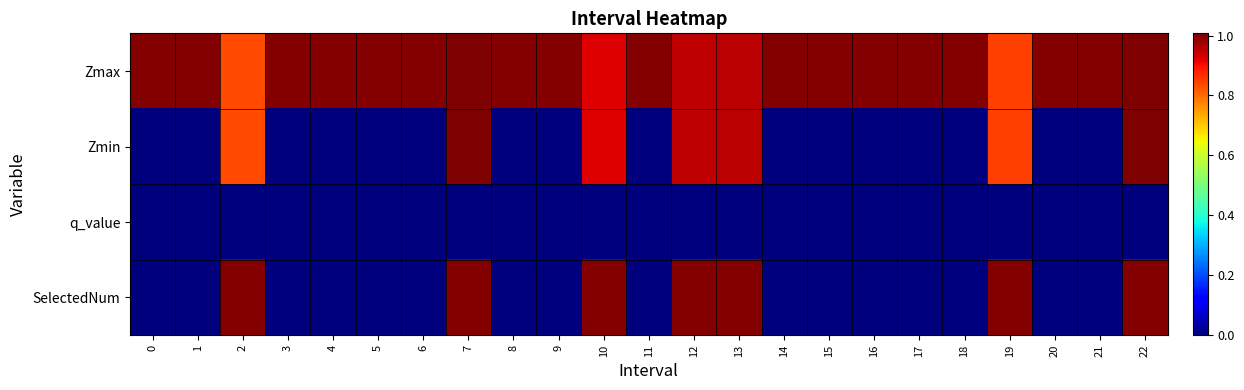

What is the maximum value shown in the chart?

1.0